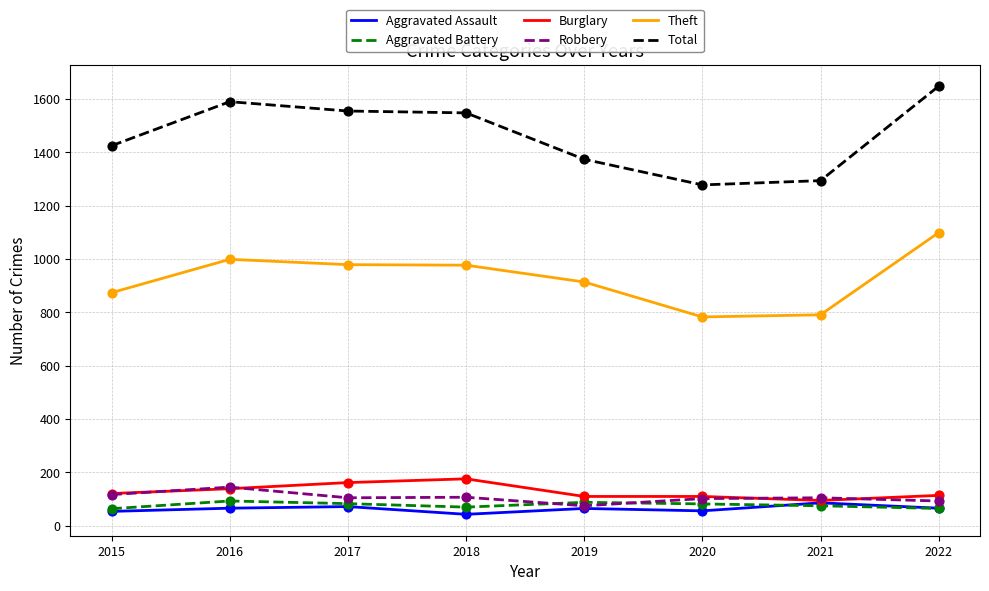

Which series changed the most between 2018 and 2019?

Total